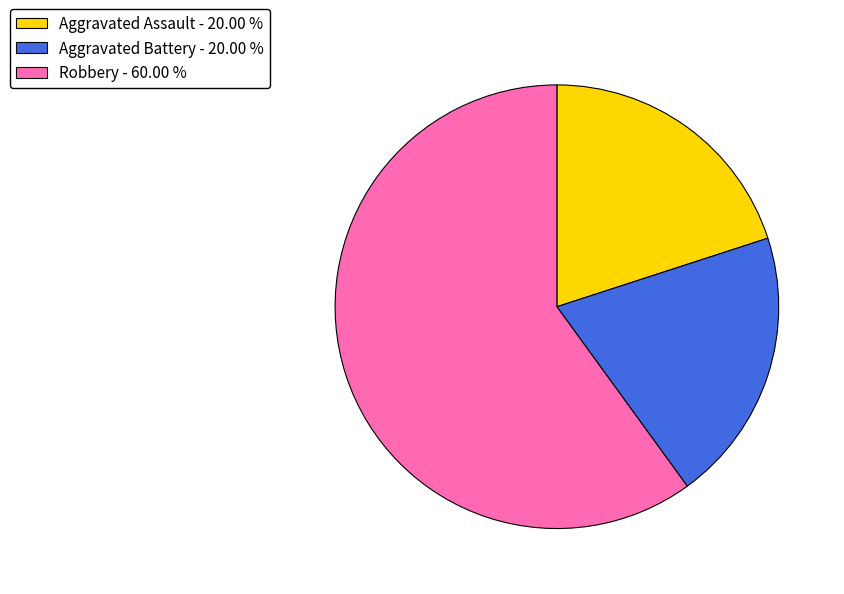

Do Aggravated Battery - 20.00 % and Robbery - 60.00 % together represent more than half of the pie?

Yes